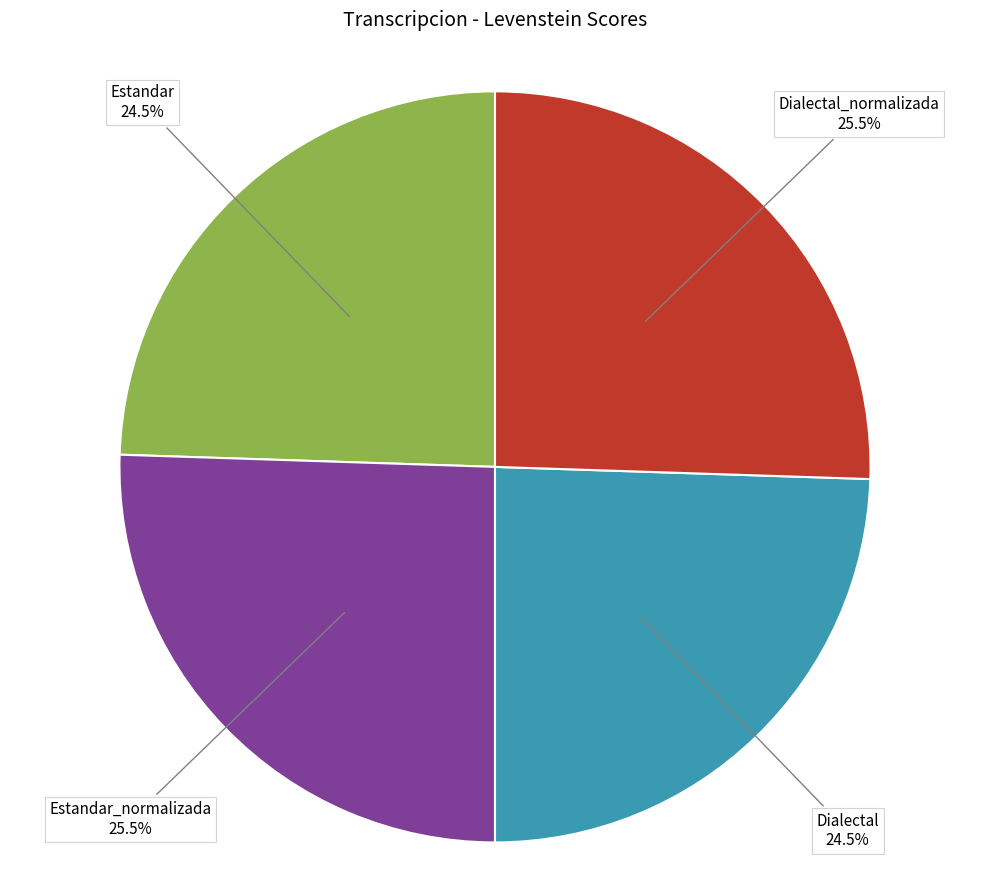

To the nearest percent, what is the combined percentage of Estandar_normalizada and Dialectal_normalizada?

51%